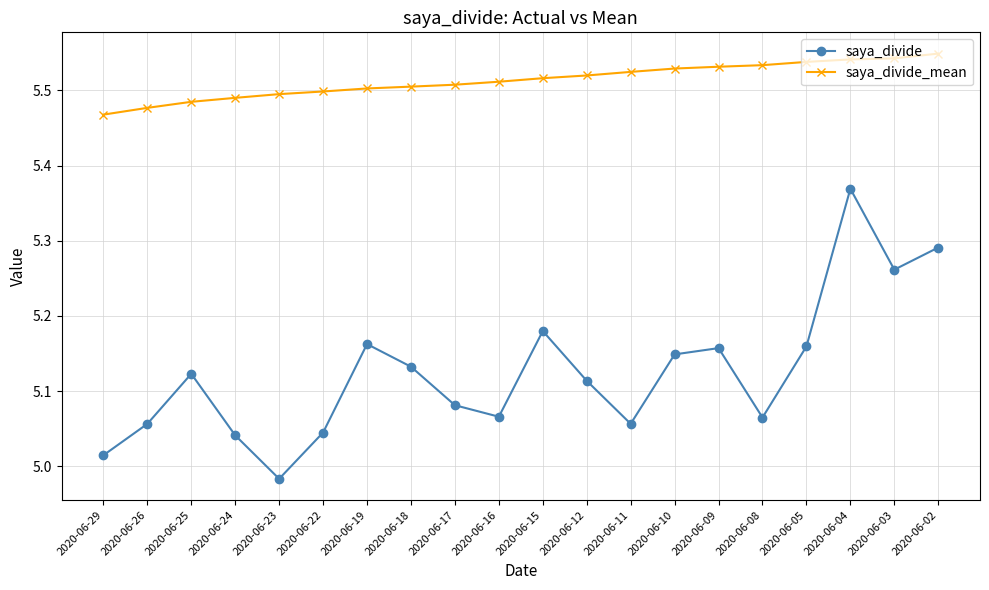

What are all the series names shown in the legend?

saya_divide, saya_divide_mean